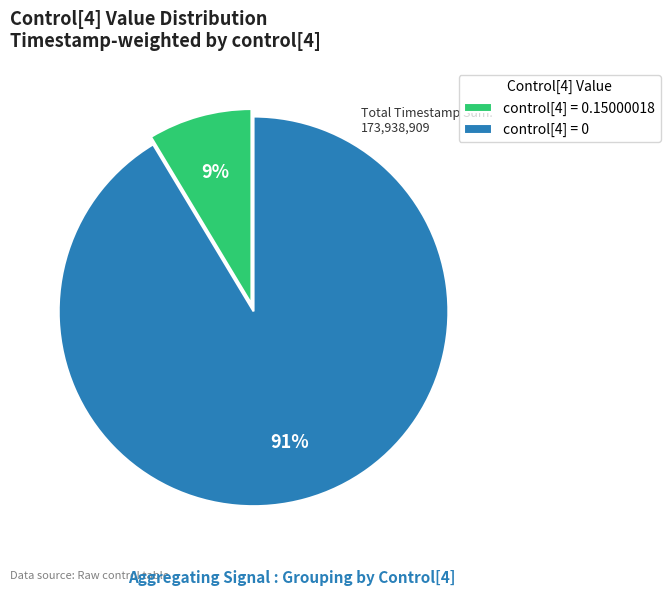

To the nearest percent, what is the average slice percentage?

50%